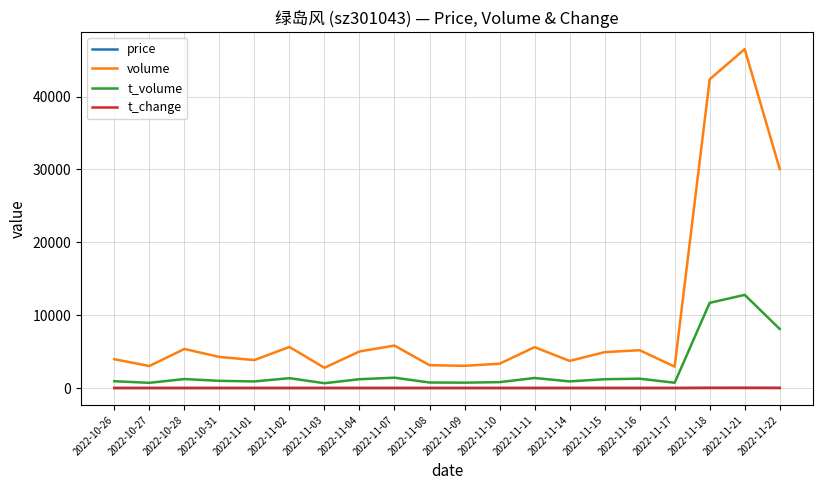

True or false: t_change and volume cross at least once.

False